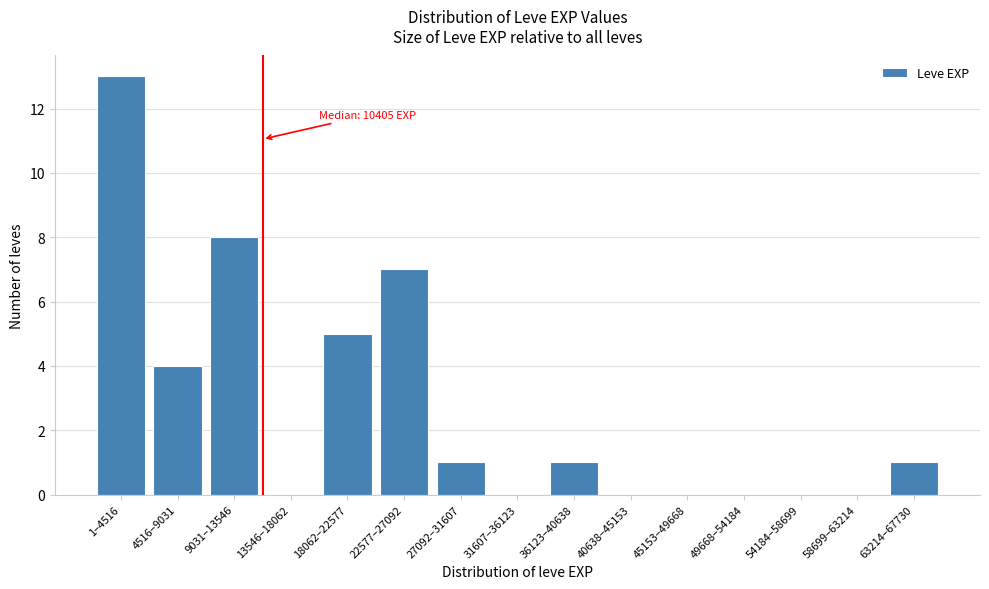

Reading left to right, transcribe all the data shown in this chart.

1–4516=13	4516–9031=4	9031–13546=8	13546–18062=0	18062–22577=5	22577–27092=7	27092–31607=1	31607–36123=0	36123–40638=1	40638–45153=0	45153–49668=0	49668–54184=0	54184–58699=0	58699–63214=0	63214–67730=1